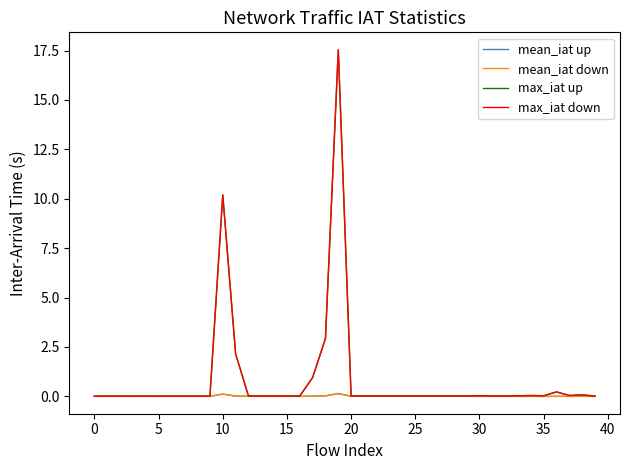

What is the maximum value shown in the chart?

17.5